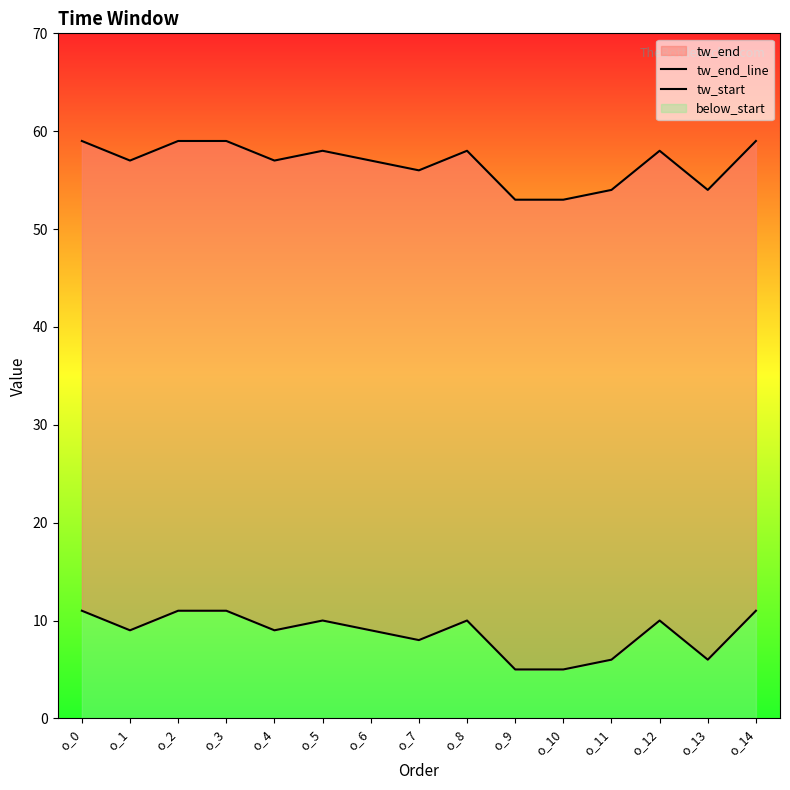

How many interior local valleys does the tw_start series have?

4